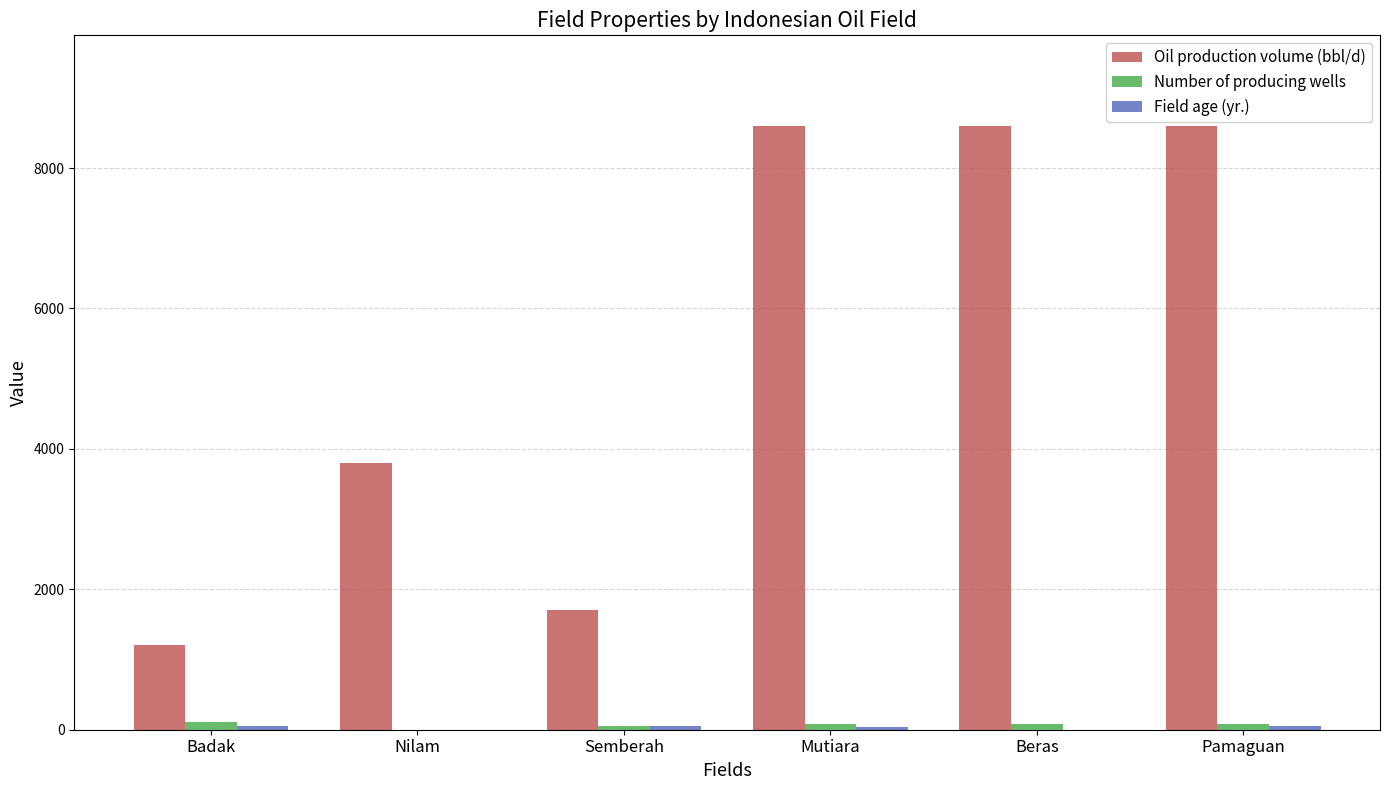

Is it true that Oil production volume (bbl/d) equals 8600 at Beras?

True